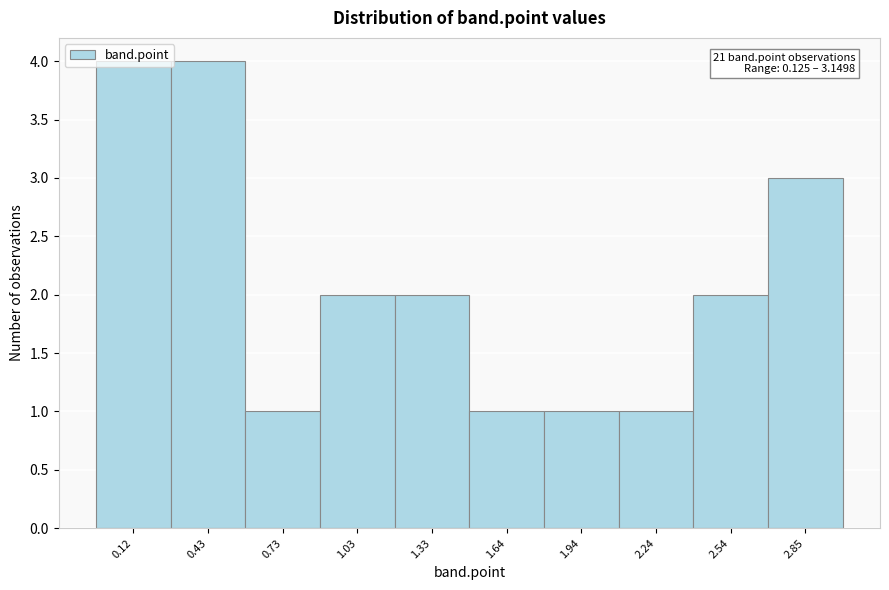

What is the ratio of the value at 0.12 to the value at 0.43?

1.0